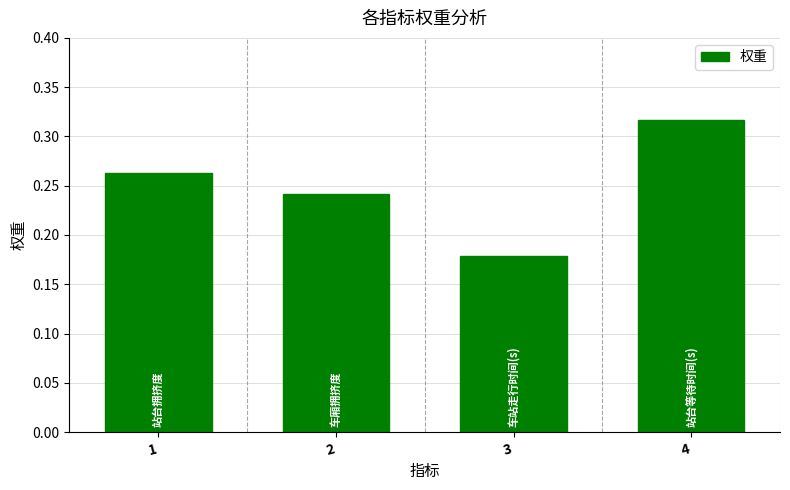

Which has a higher value, 1 or 4?

4